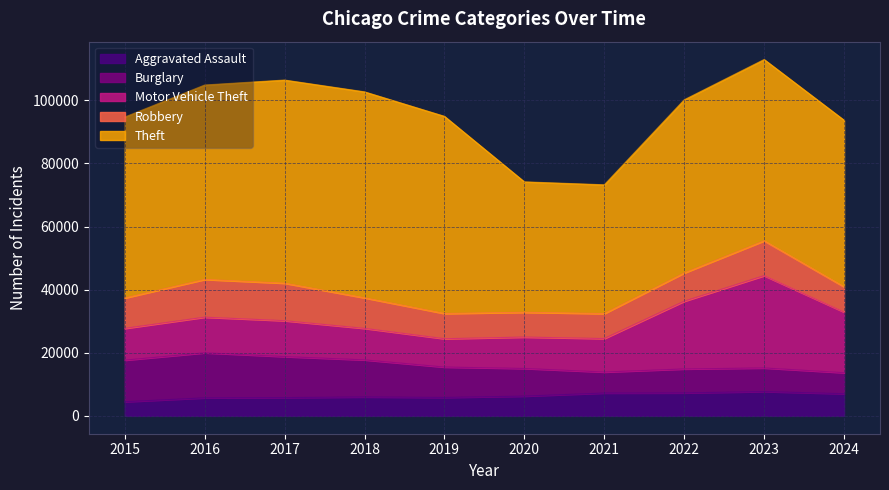

How many distinct data groups are displayed?

5